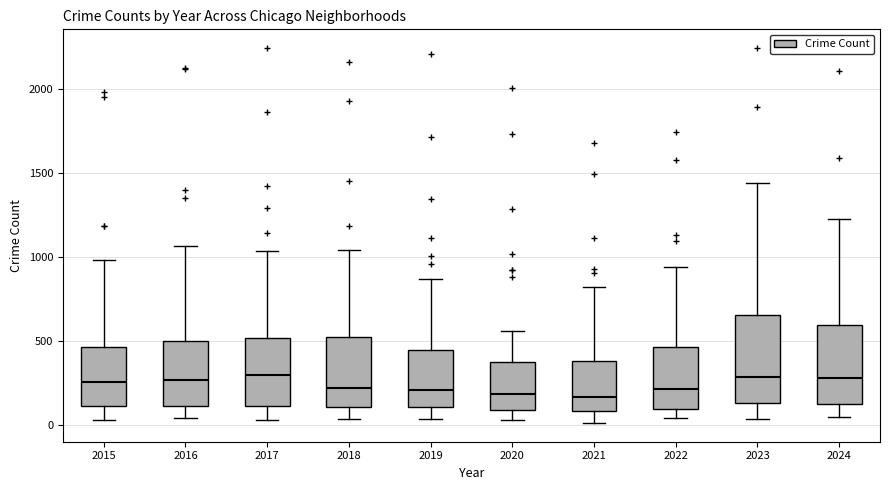

Reading left to right, transcribe this box plot: for each box, give where its median line is, the range the box spans, and where its two whiskers end, as read against the y-axis. The values are not printed on the chart, so give them approximately, as read against the axis.

2015: median 250, box 100 to 450, whiskers 50 to 1000
2016: median 250, box 100 to 500, whiskers 50 to 1050
2017: median 300, box 100 to 500, whiskers 50 to 1050
2018: median 200, box 100 to 500, whiskers 50 to 1050
2019: median 200, box 100 to 450, whiskers 50 to 850
2020: median 200, box 100 to 400, whiskers 50 to 550
2021: median 150, box 100 to 400, whiskers 0 to 800
2022: median 200, box 100 to 450, whiskers 50 to 950
2023: median 300, box 150 to 650, whiskers 50 to 1450
2024: median 300, box 100 to 600, whiskers 50 to 1250